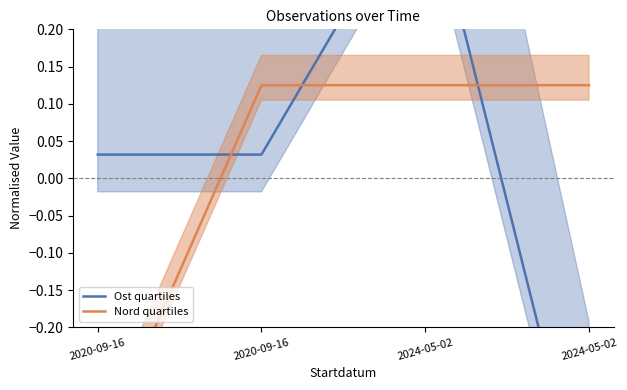

What is the spread (max minus min) of values at 2020-09-16?

0.4